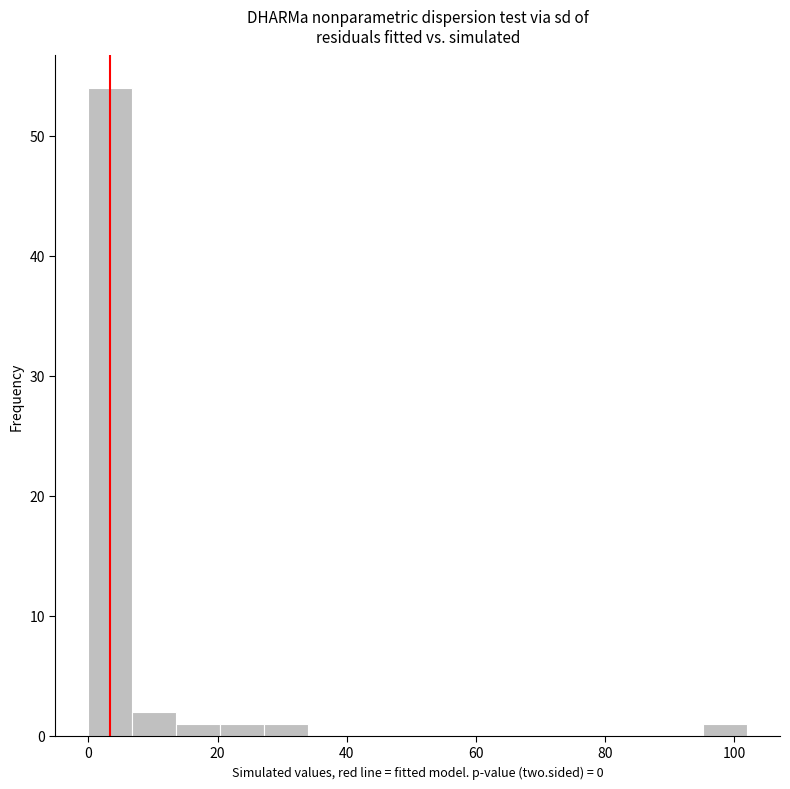

Read against the x-axis, roughly where is the centre of the tallest bar?

4